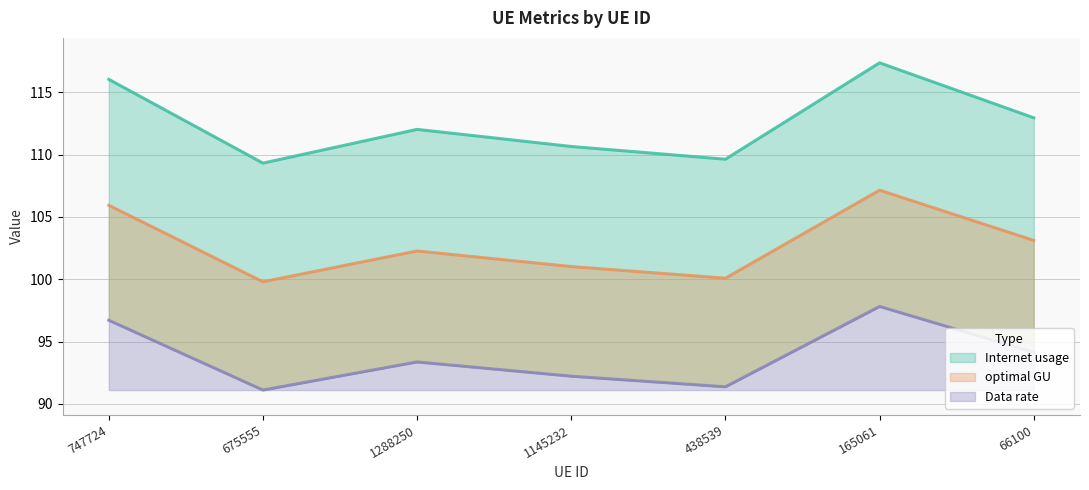

Does the chart have visible grid lines?

Yes